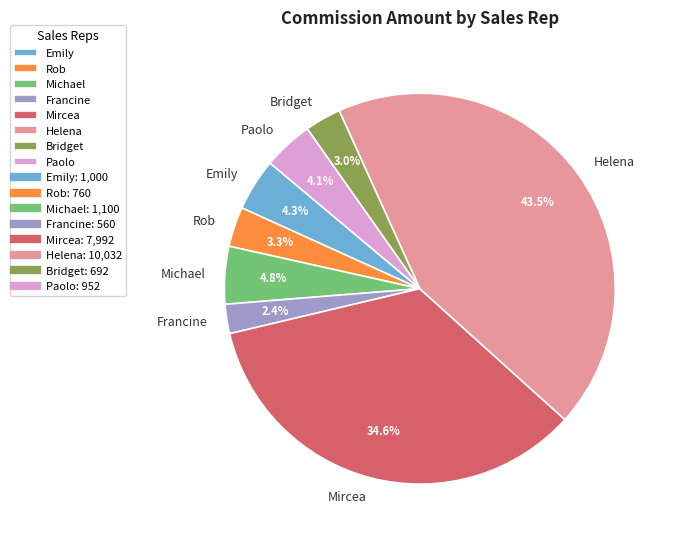

What is the largest slice in the pie chart?

Helena